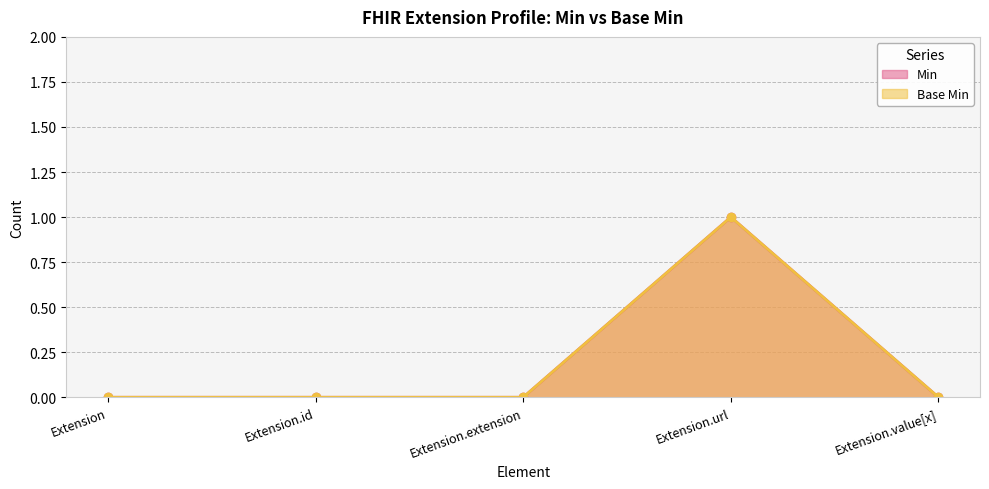

What are all the series names shown in the legend?

Min, Base Min